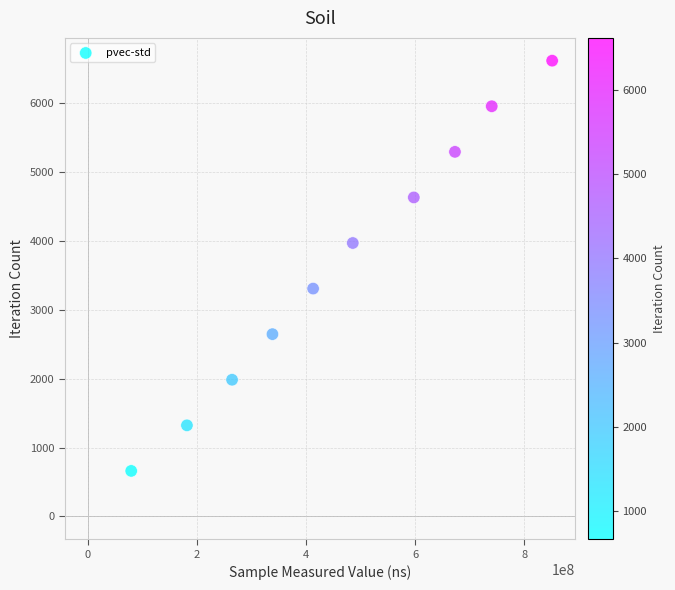

What is the range of X values (max minus min)?

771503259